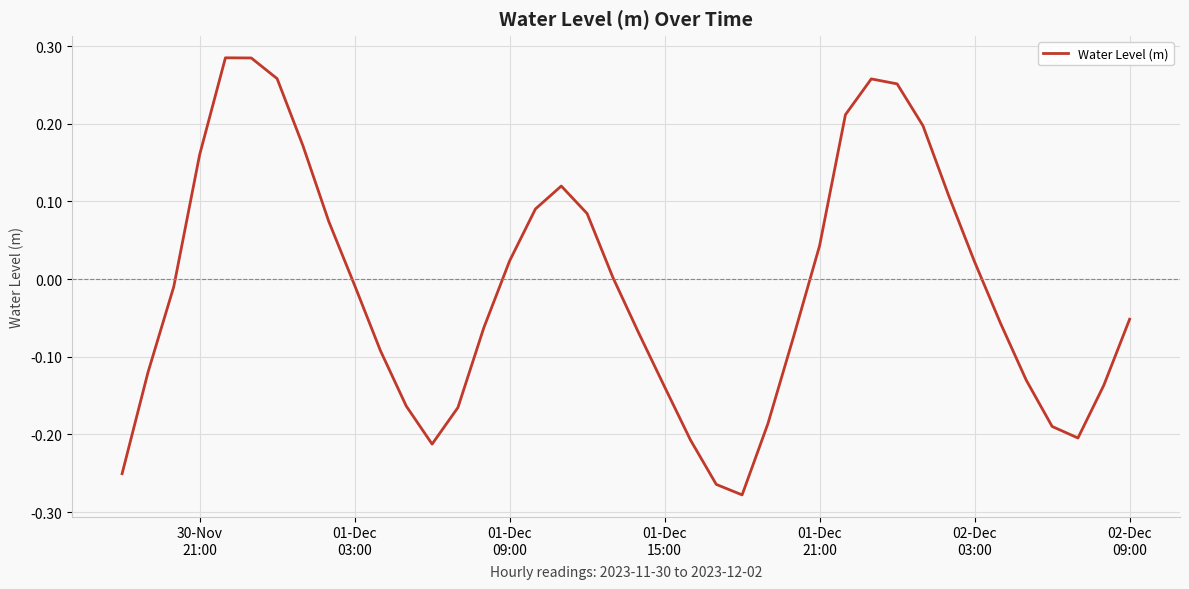

What is the difference between the maximum and minimum values?

0.6